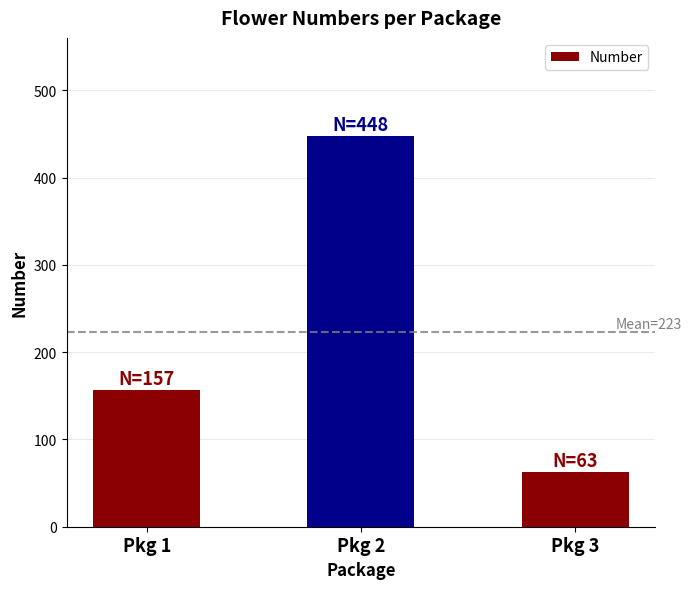

How many categories are shown in the chart?

3